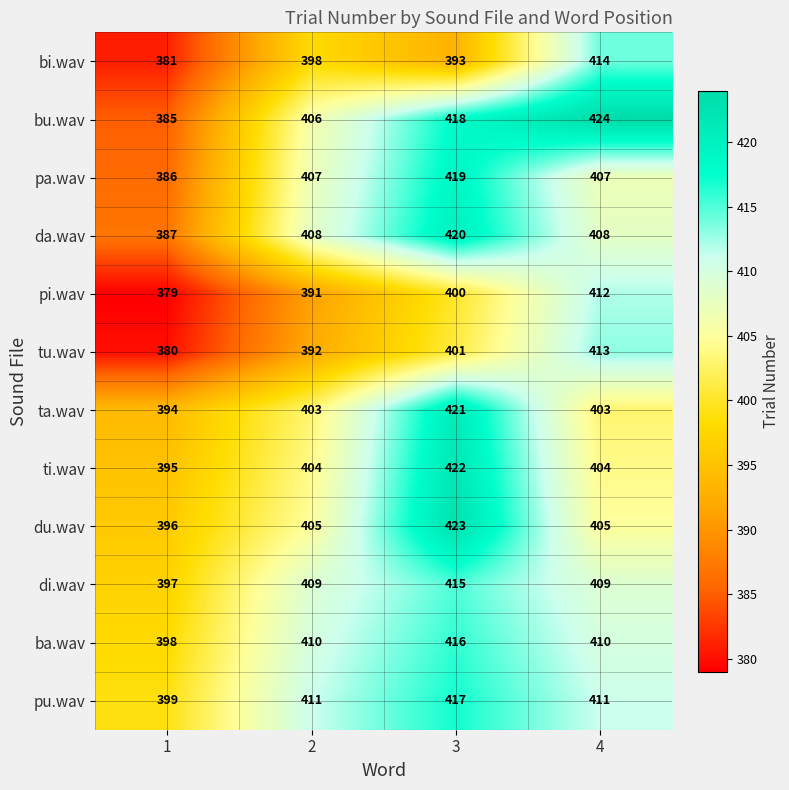

What is the lowest value of the bu.wav series?

385